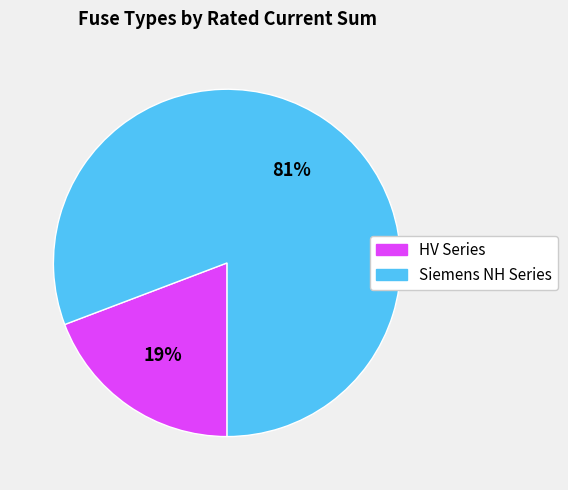

To the nearest percent, what is the difference between the largest and smallest slice percentages?

62%